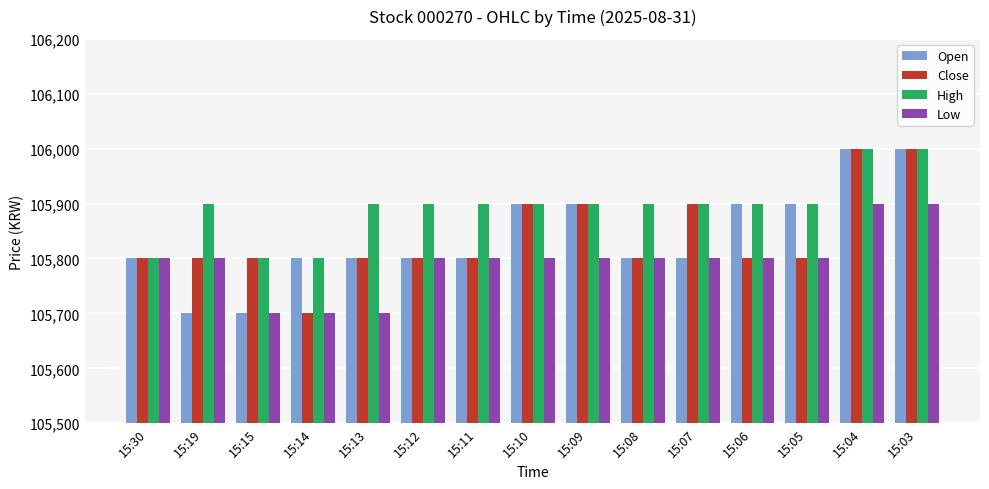

What is the sum of the Low values at 15:04 and 15:08?

211700